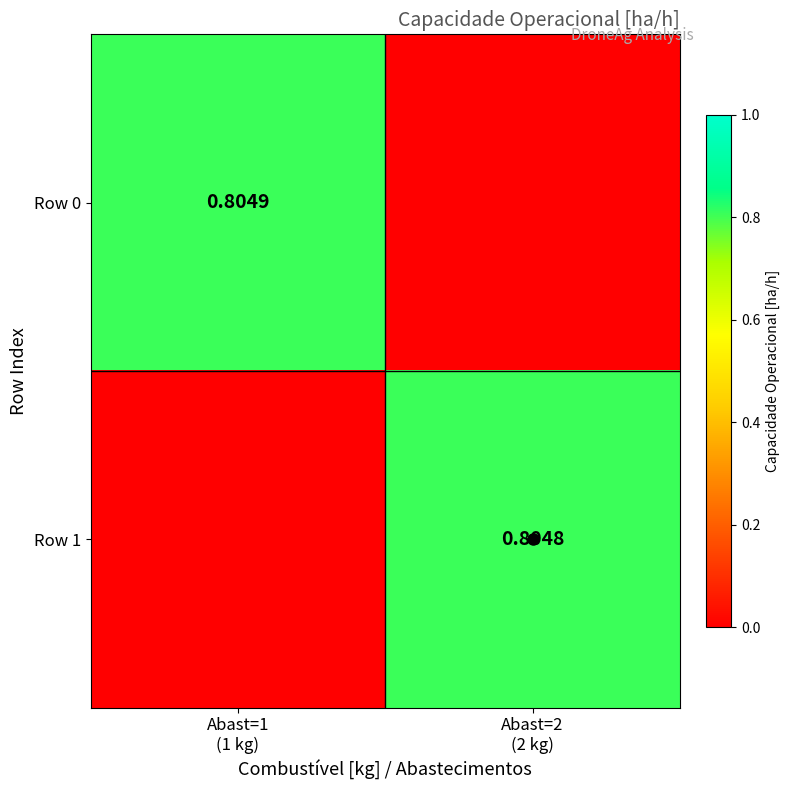

List the series in order of their peak value, highest first.

Row 0, Row 1